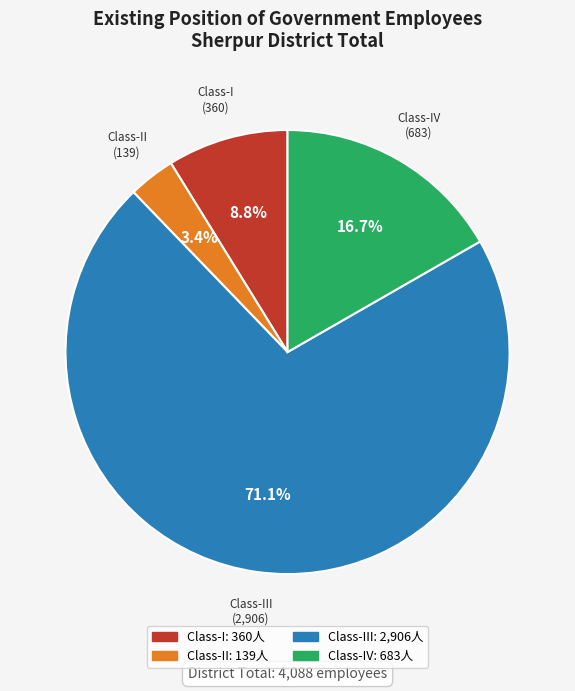

Count the number of slices in the pie.

4